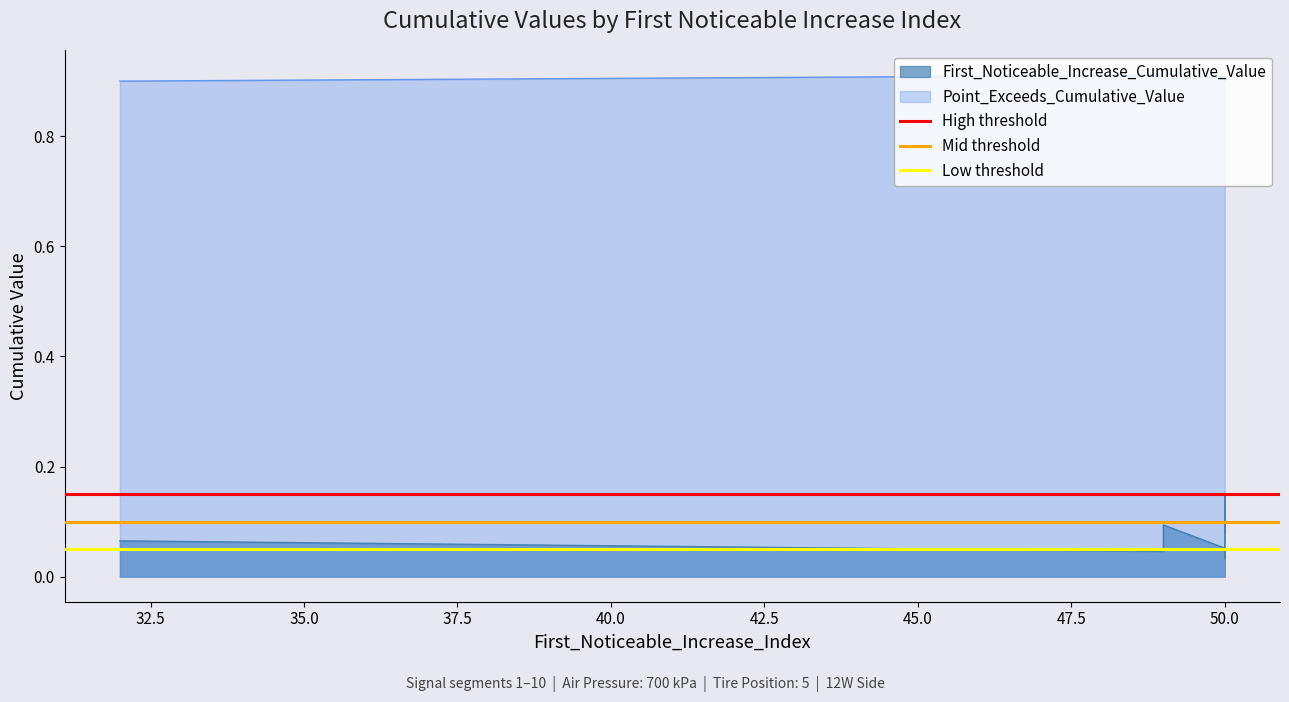

Is the value of High threshold at 32.5 greater than the value of Mid threshold at 32.5?

Yes